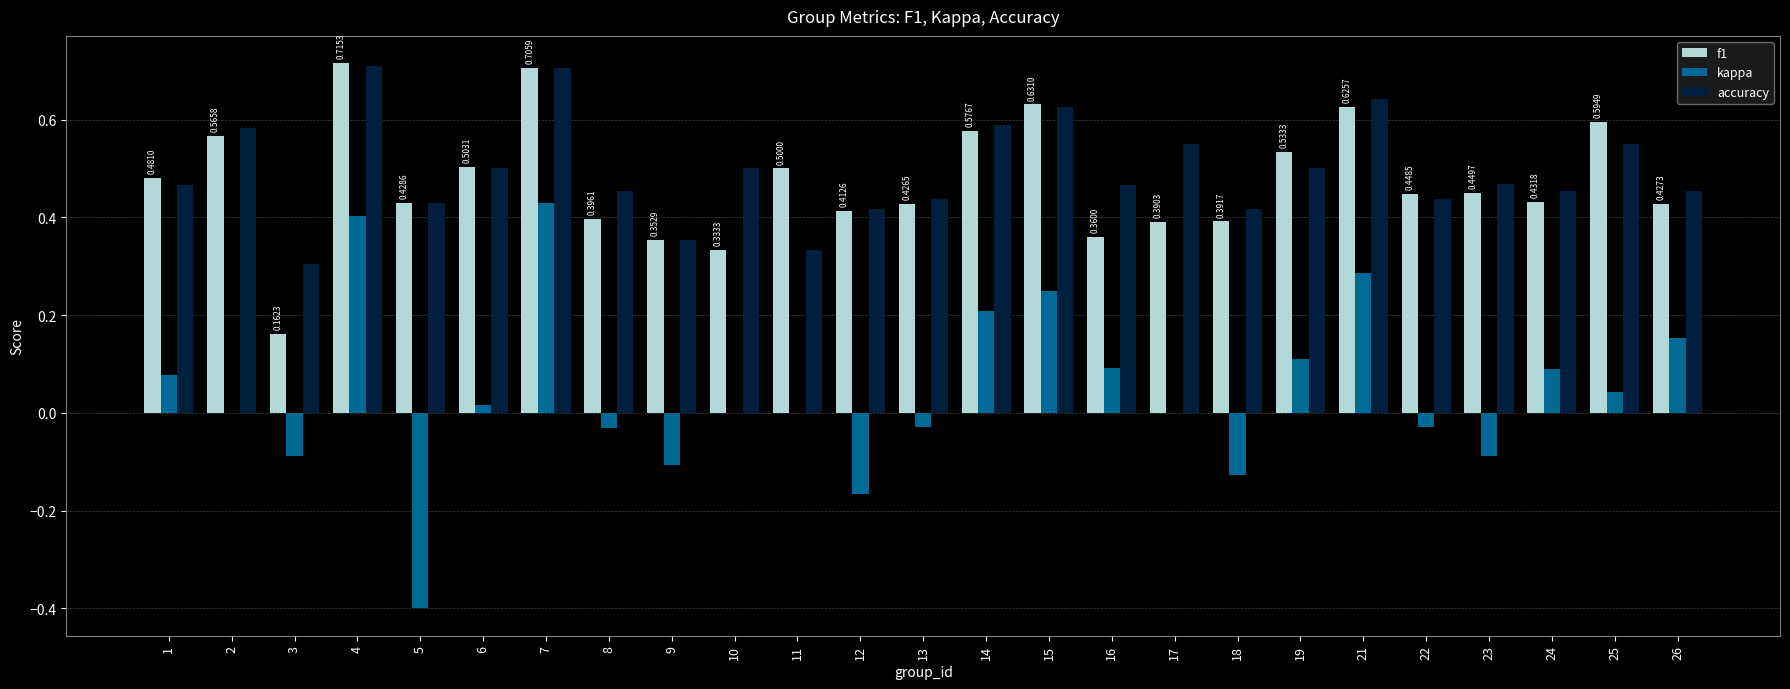

What is the sum of all f1 values?

11.8